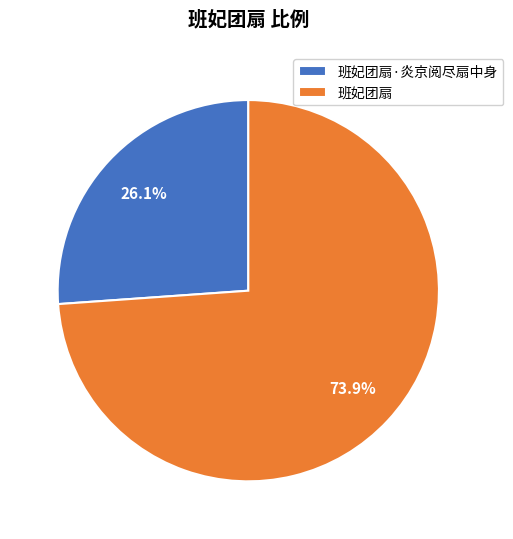

Is there any slice that represents more than half of the pie?

Yes